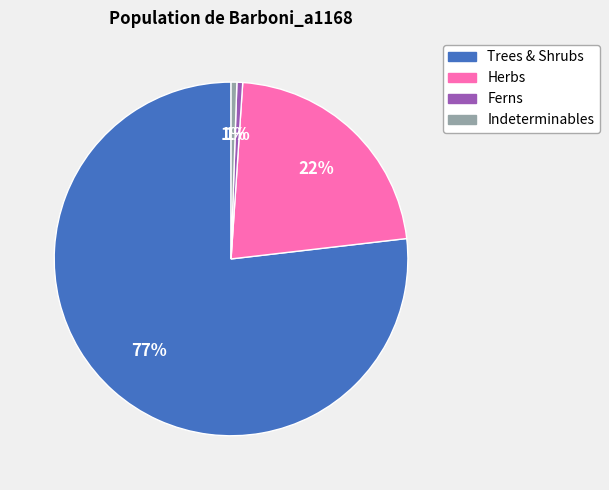

To the nearest percent, what is the average slice percentage?

25%